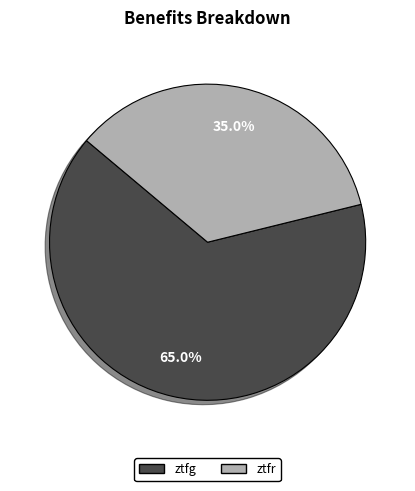

Which slice is the largest?

ztfg